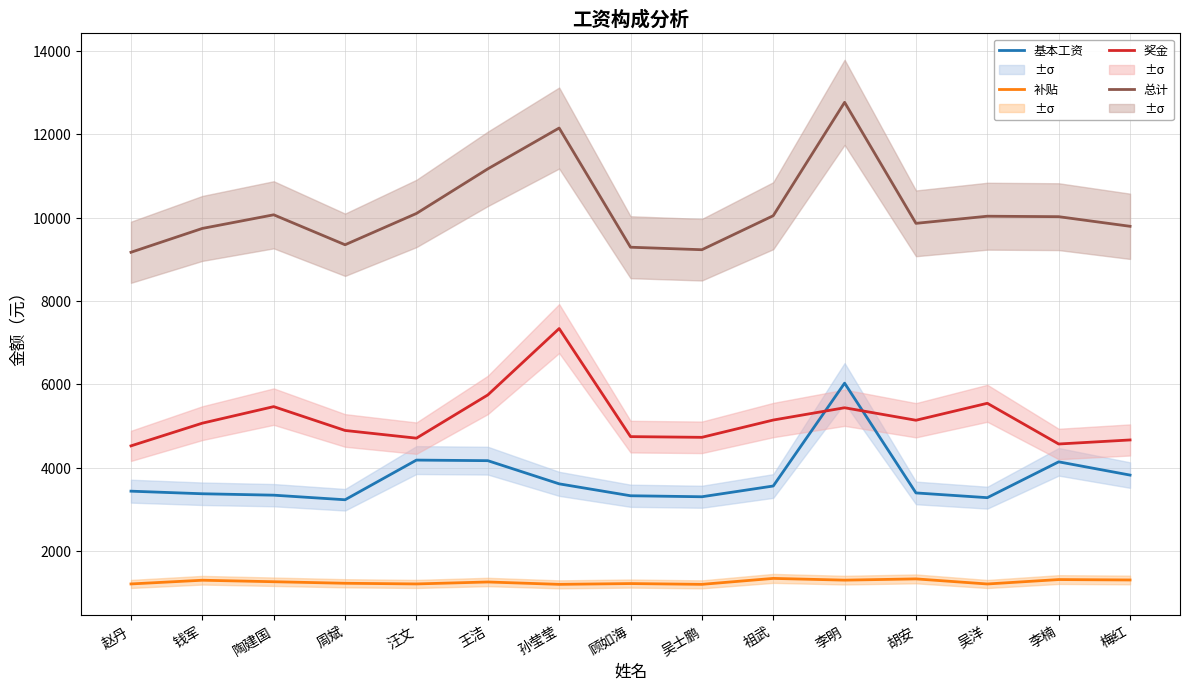

True or false: 总计 and 基本工资 cross at least once.

False